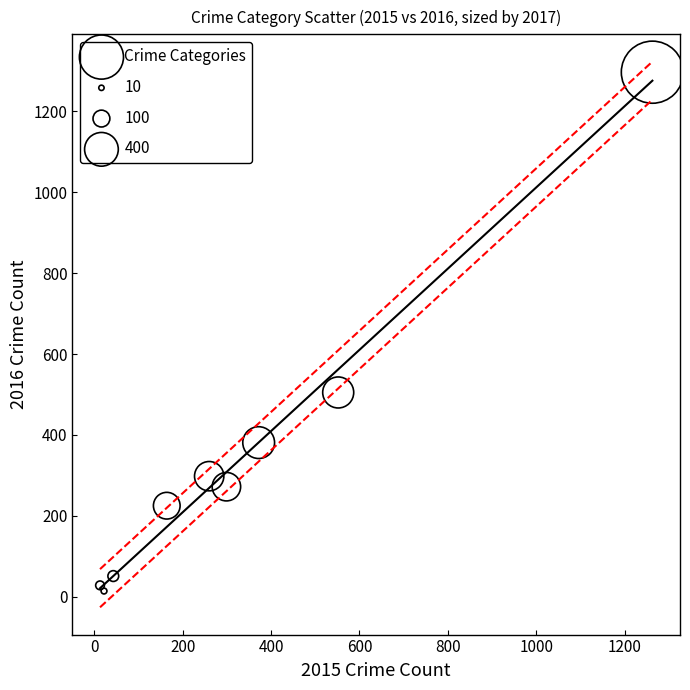

What Y value in the scatter plot is closest to 655?

505